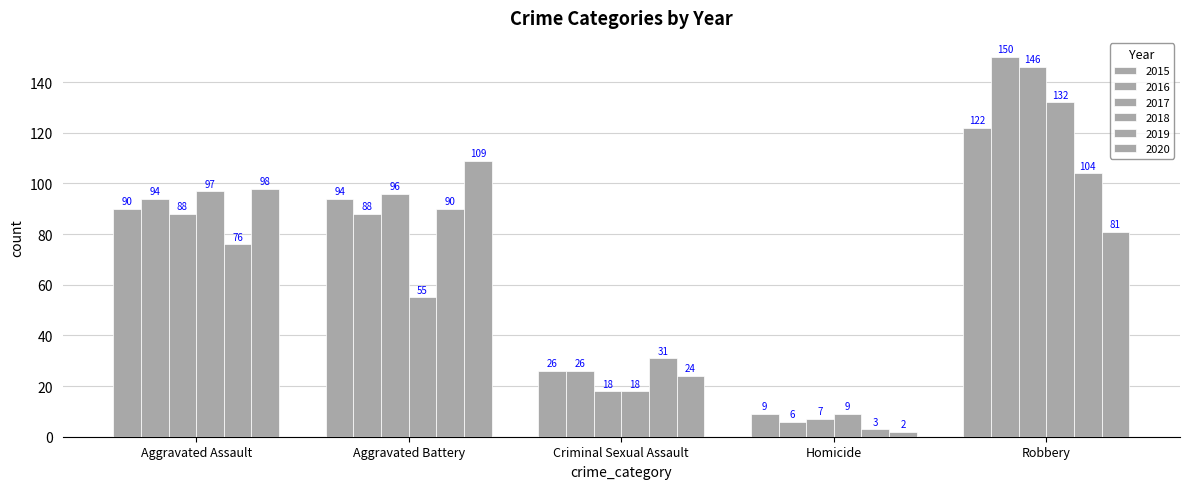

How many data points does each series have?

5